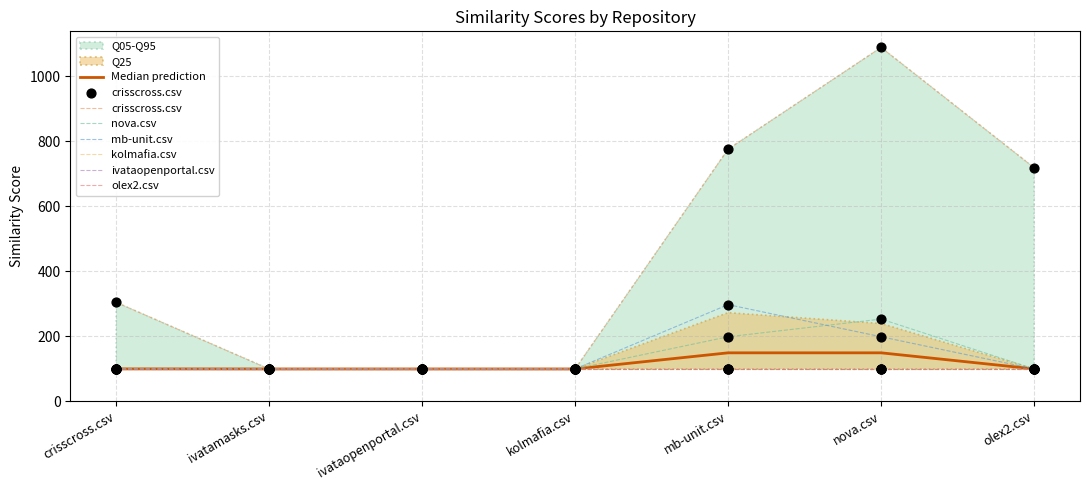

Which series has the widest spread of Y values?

crisscross.csv